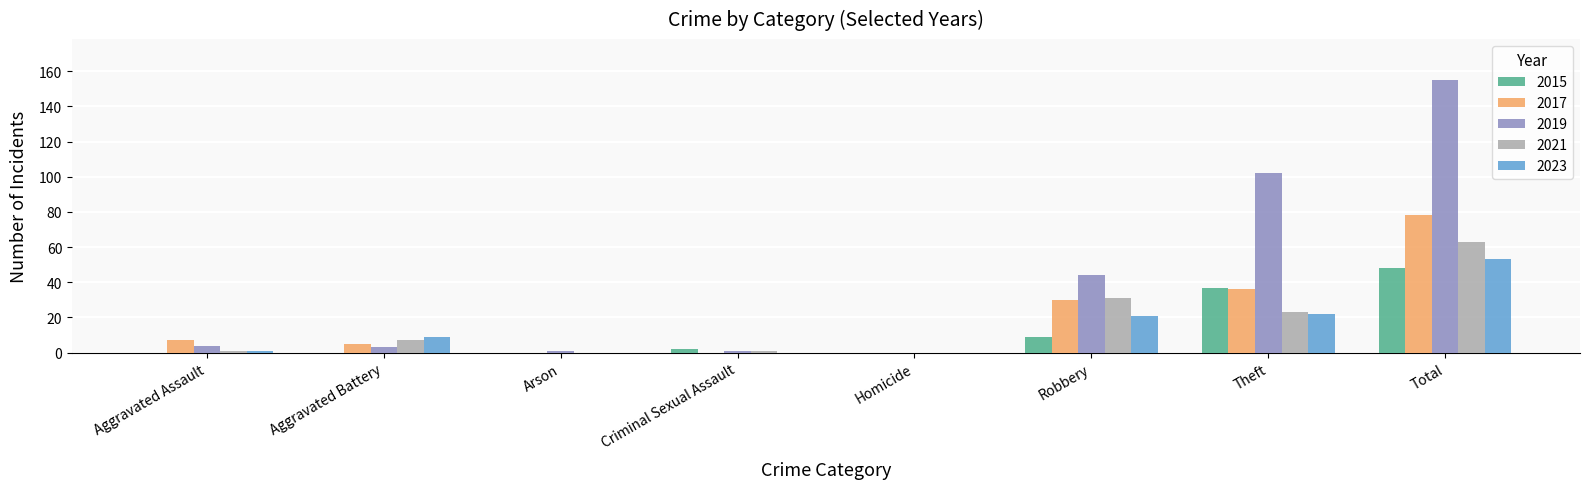

What is the maximum value shown in the chart?

155